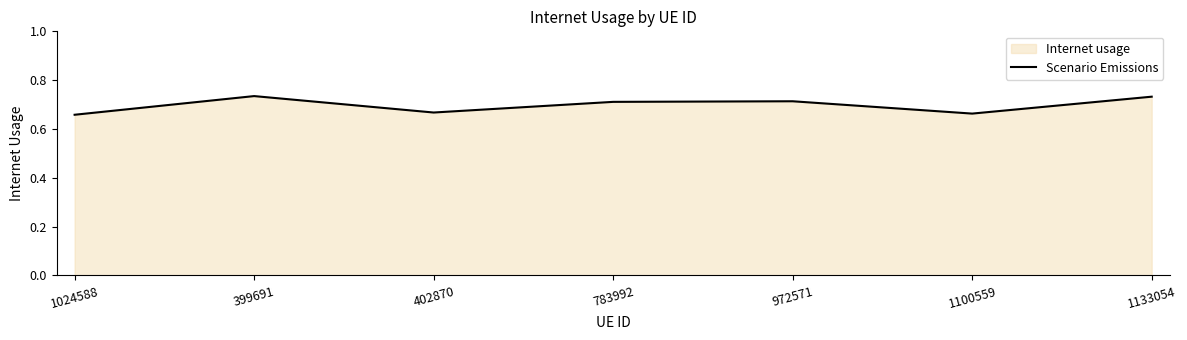

Rank the categories by value from lowest to highest.

1024588, 1100559, 402870, 783992, 972571, 1133054, 399691